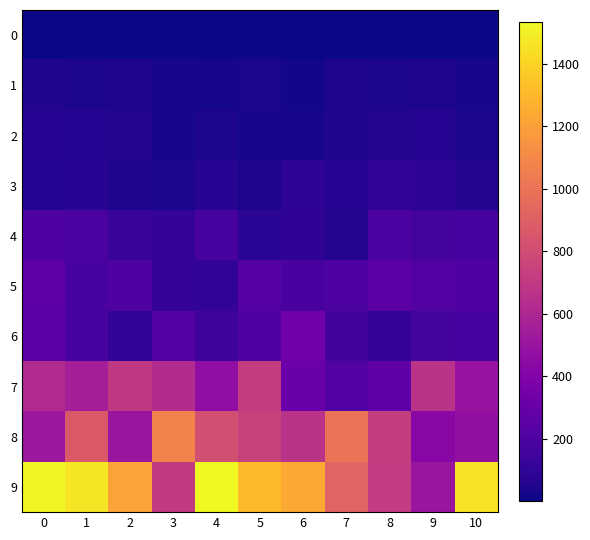

Which has a higher value, 9 or 8?

9